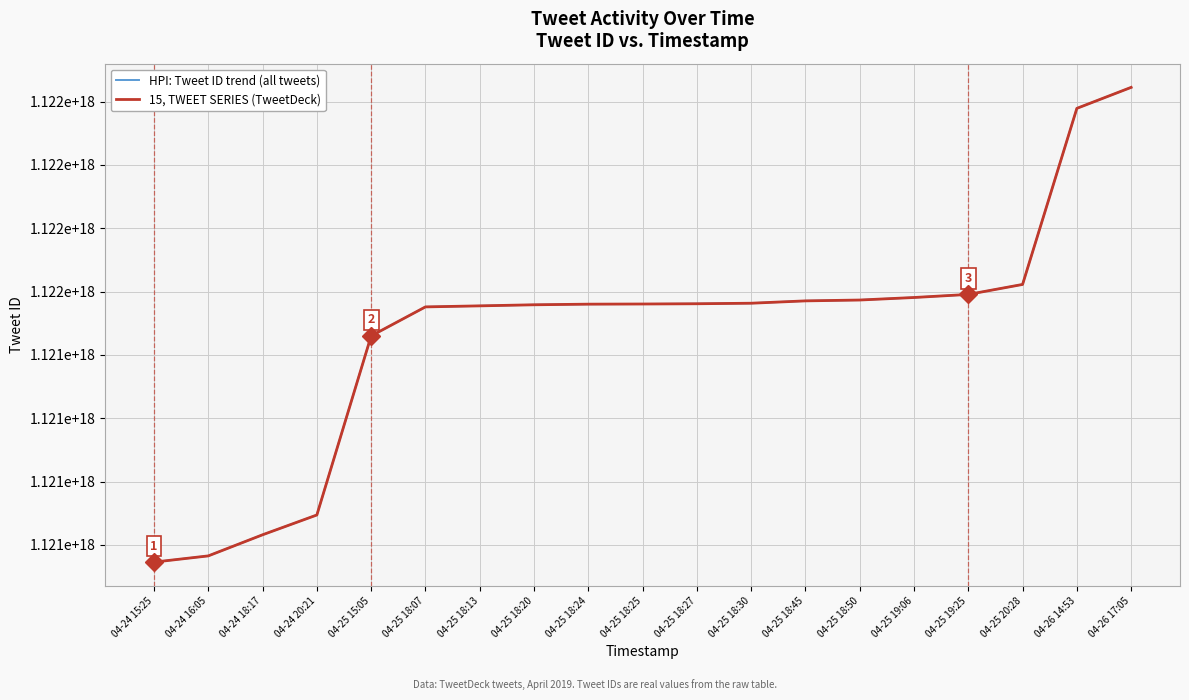

Does the chart display data point markers on the line(s)?

No